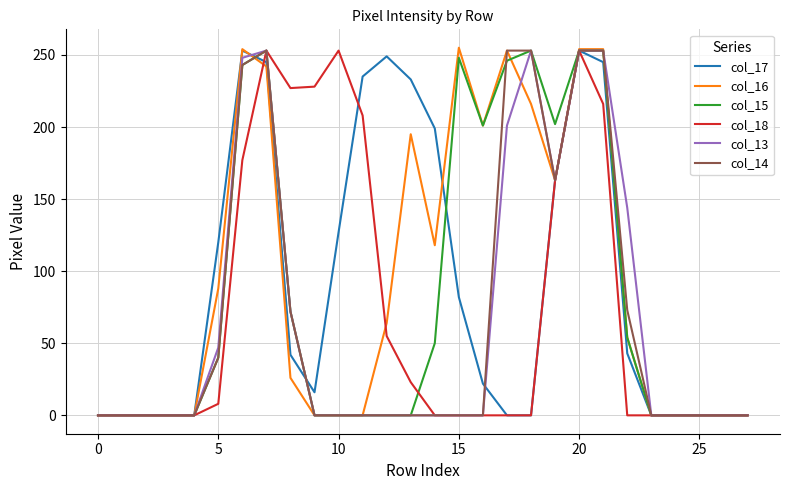

How many col_14 values are between 0 and 163?

22